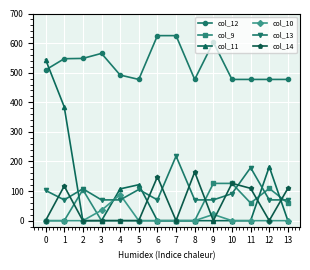

What is the approximate value of col_14 at 0?

0.3